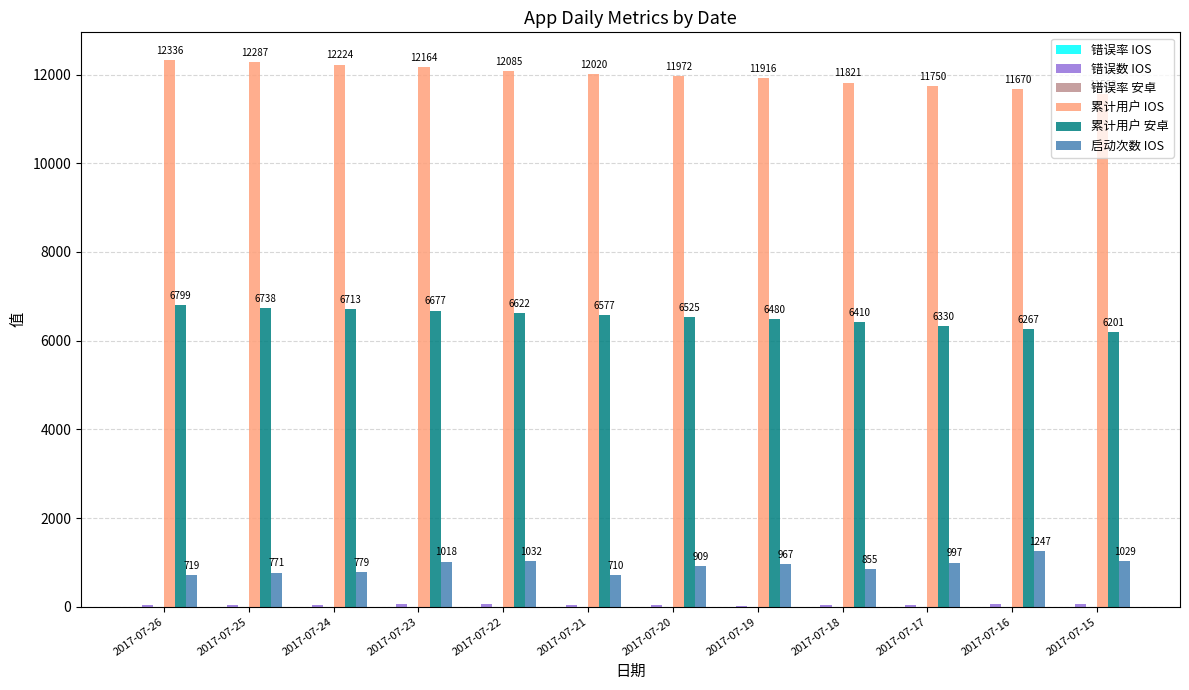

What is the total value across all series at 2017-07-20?

19441.0